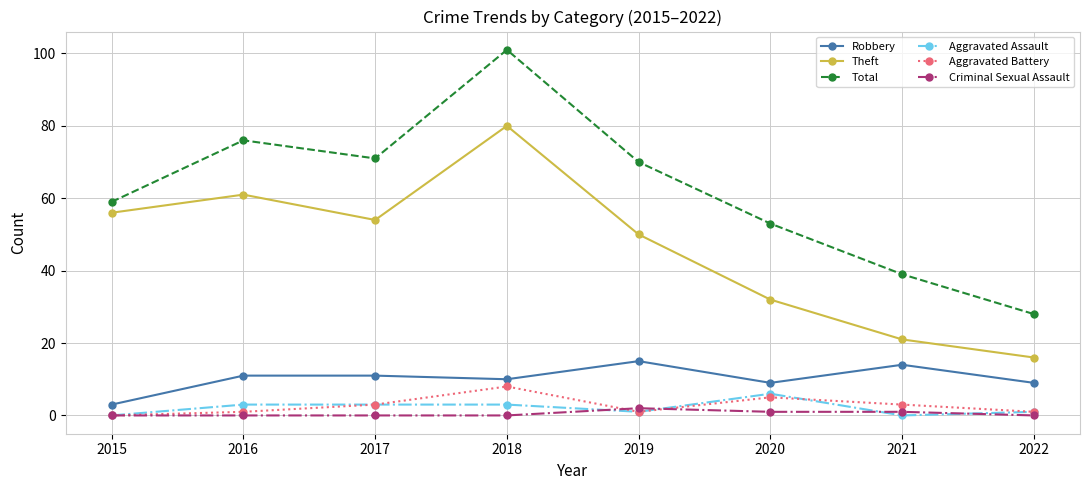

Where is the first local minimum for Total?

2017